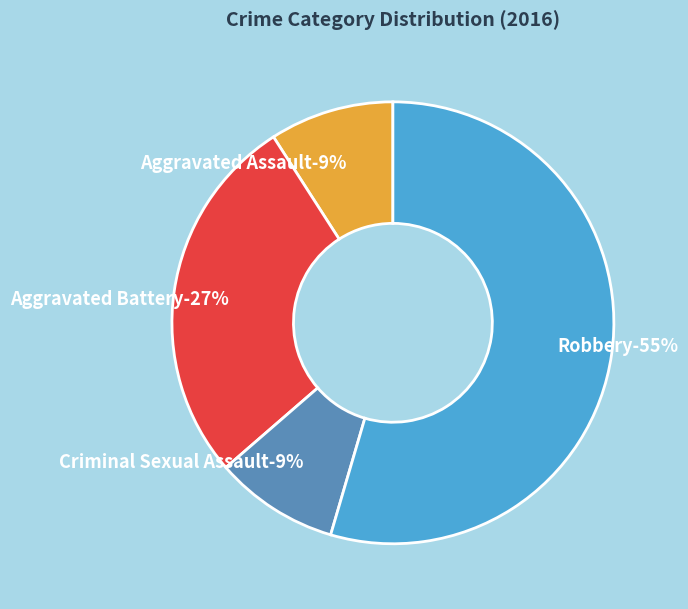

To the nearest percent, what portion does Criminal Sexual Assault represent?

9%